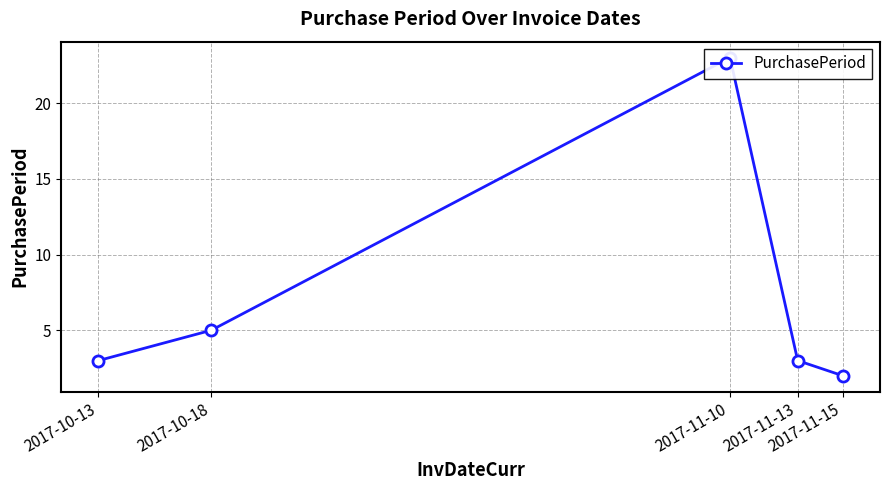

Reading left to right, transcribe all the data shown in this chart.

2017-10-13=3	2017-10-18=5	2017-11-10=23	2017-11-13=3	2017-11-15=2